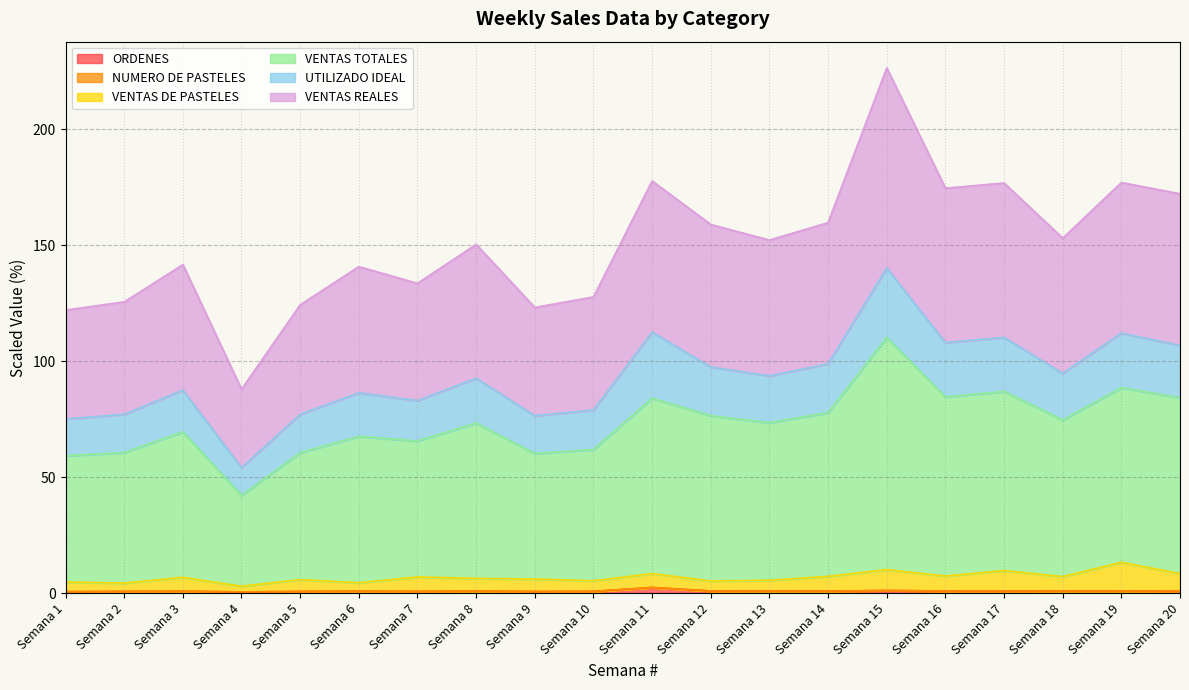

Count the number of categories in the chart.

20